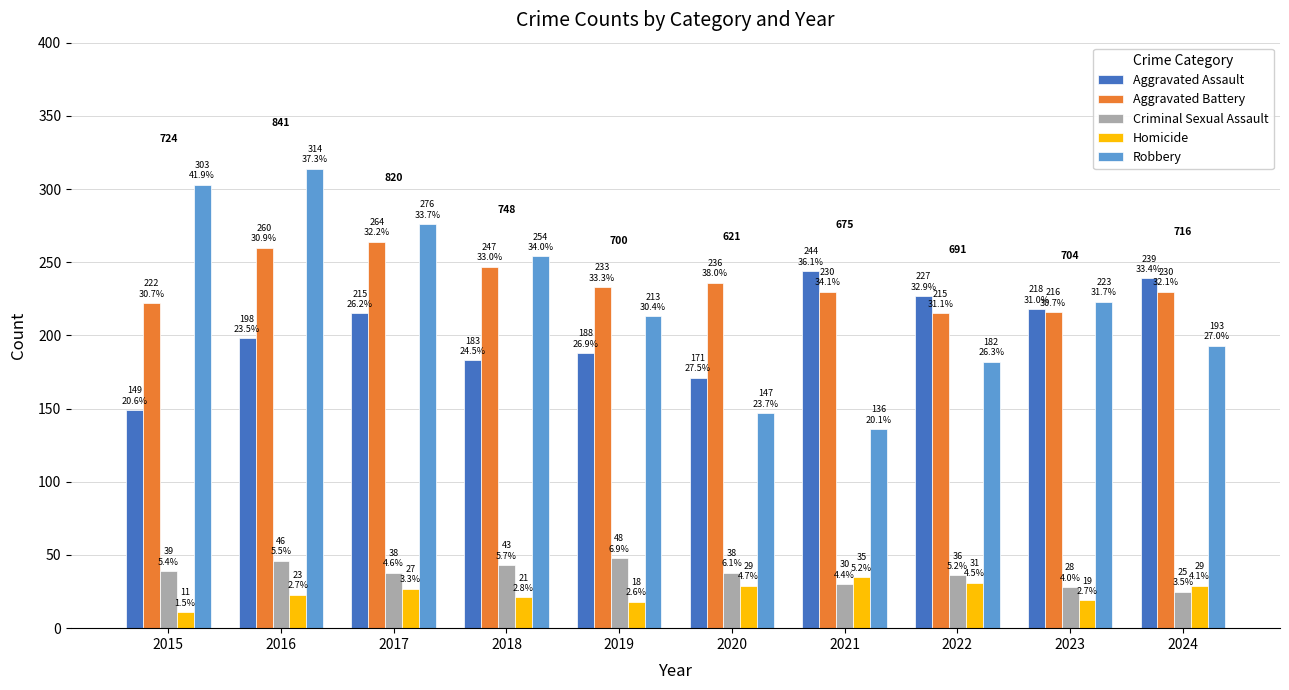

At how many categories does at least one series exceed 88?

10